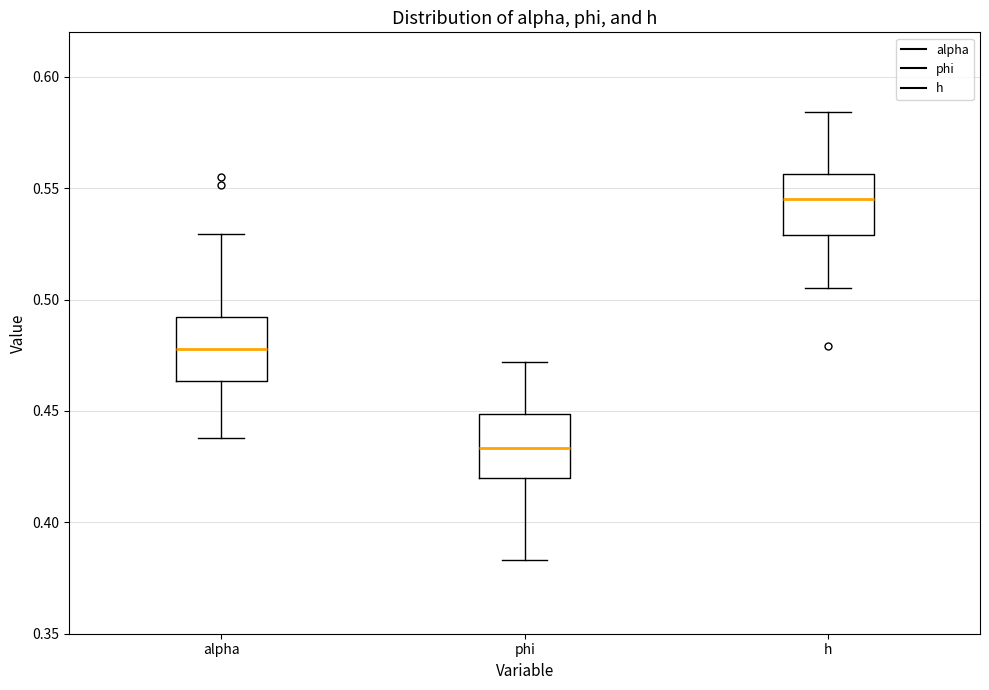

Where does the median line of the box for phi sit on the y-axis? The values are not printed on the chart, so give them approximately, as read against the axis.

0.435